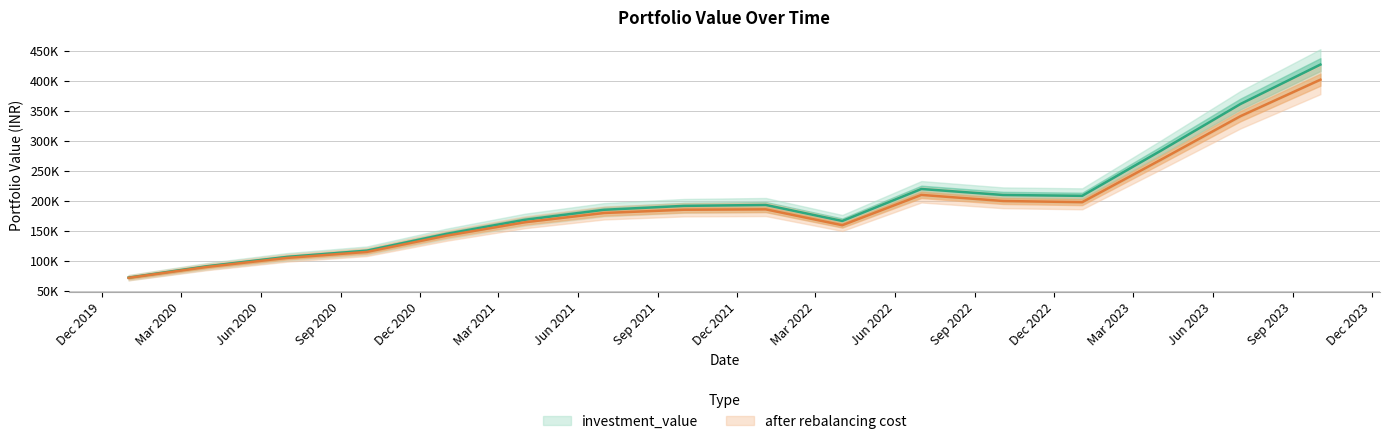

At which label is after rebalancing cost closest to 236756?

2022-07-01